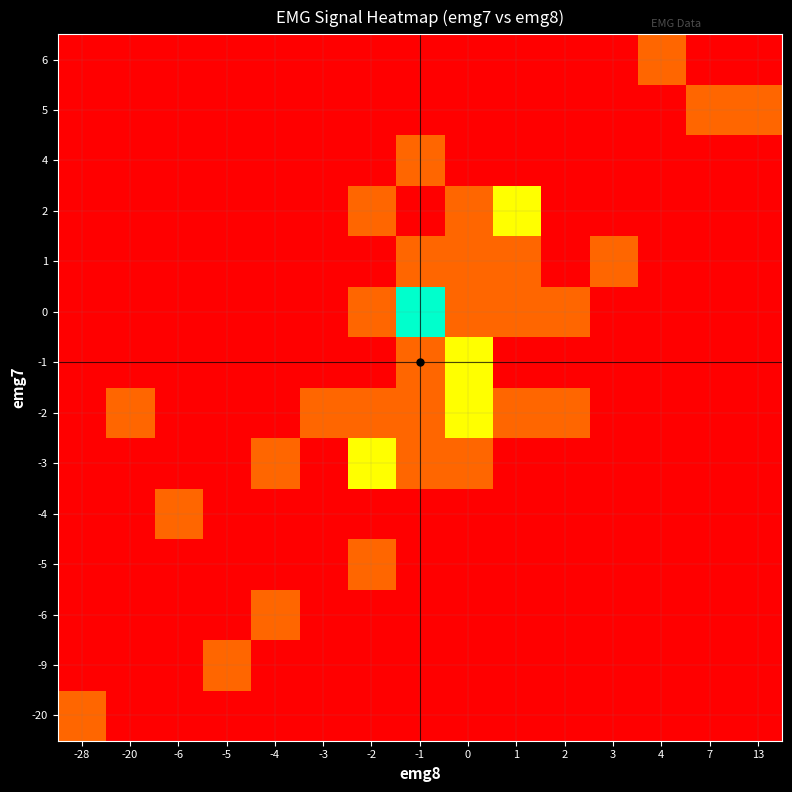

What is the total value across all series at -20?

0.3